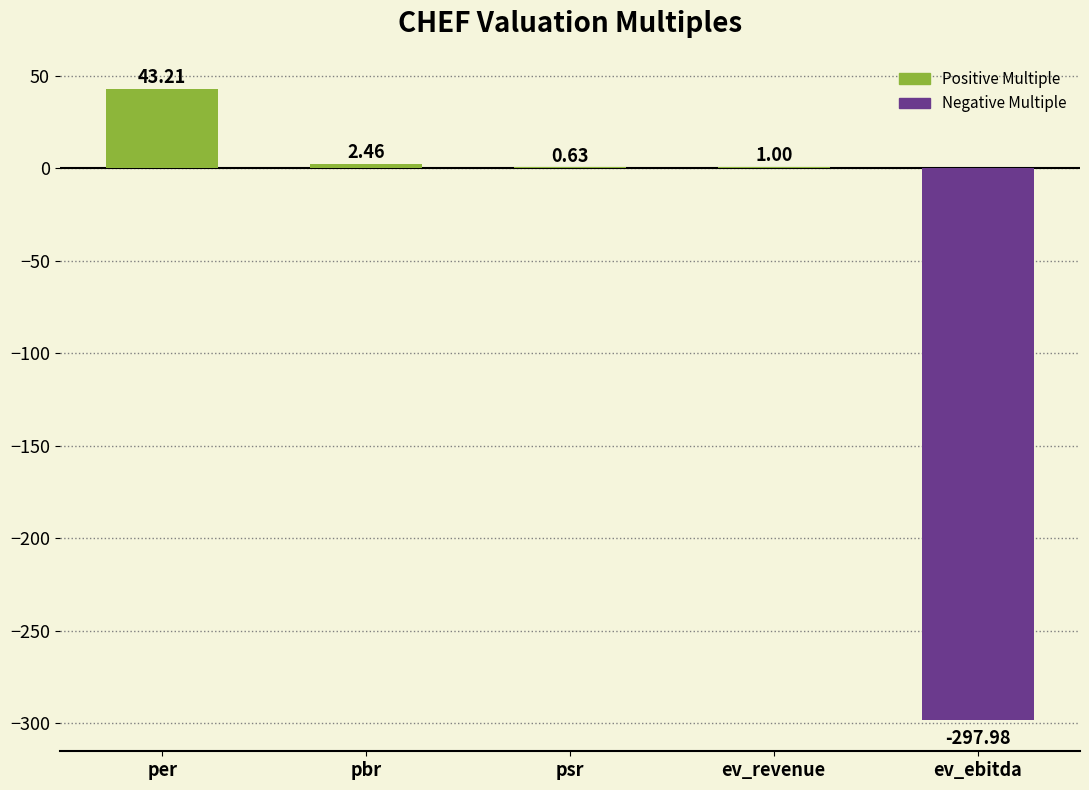

At which category does the chart reach its peak across all series?

per